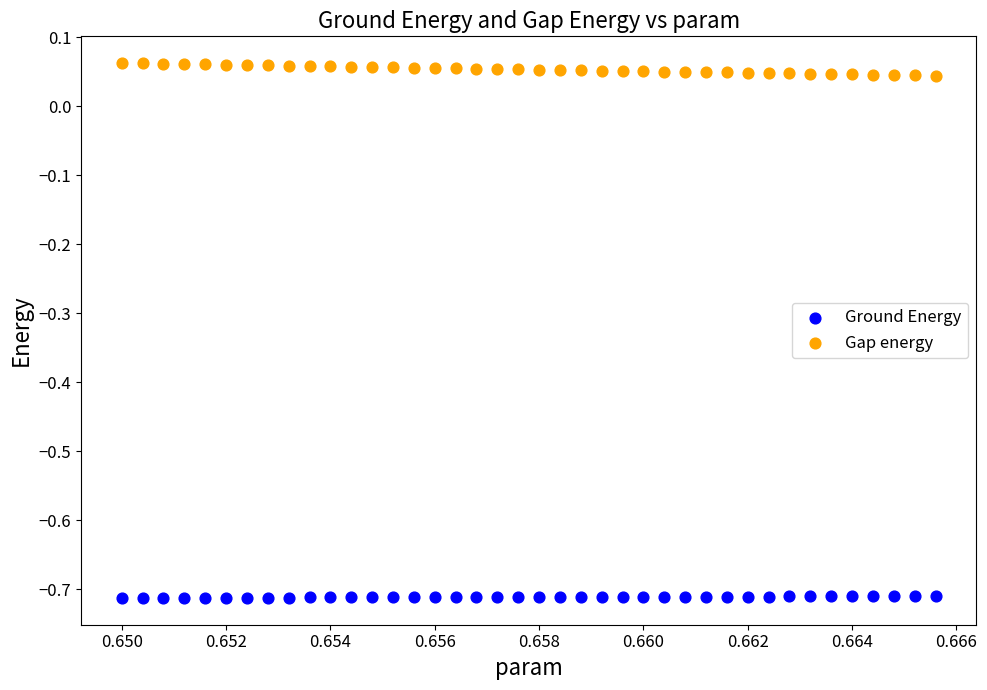

Which series reaches the maximum Y coordinate?

Gap energy